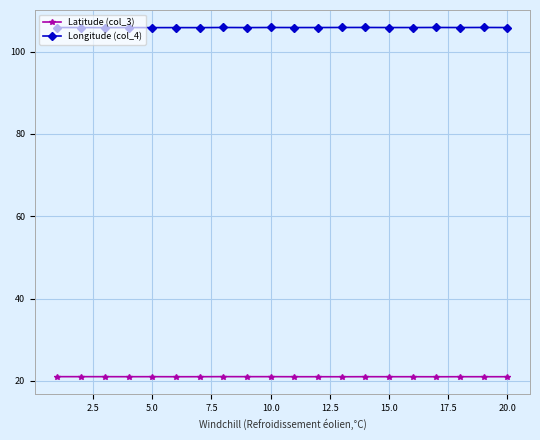

Rank the series by their maximum value, from highest to lowest.

Longitude (col_4), Latitude (col_3)